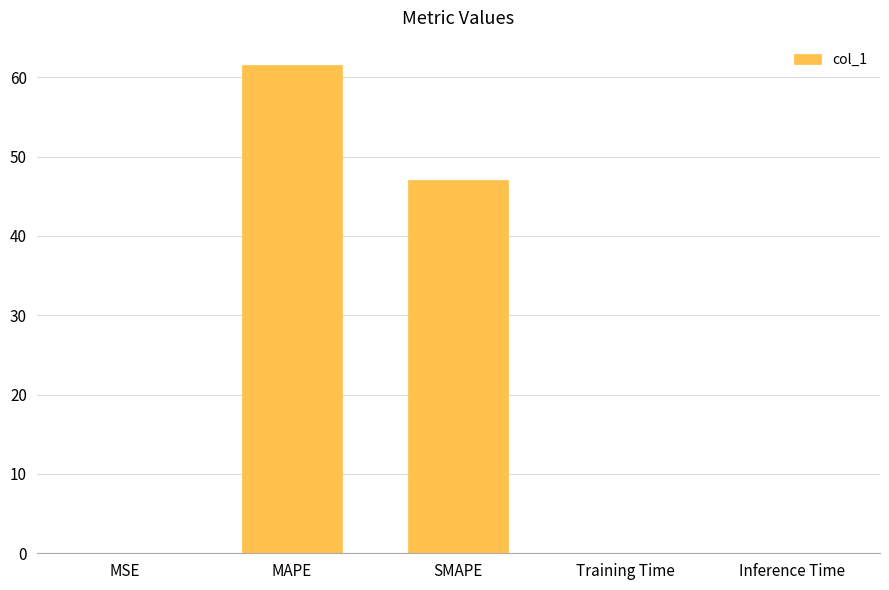

At which category does the chart reach its peak across all series?

MAPE